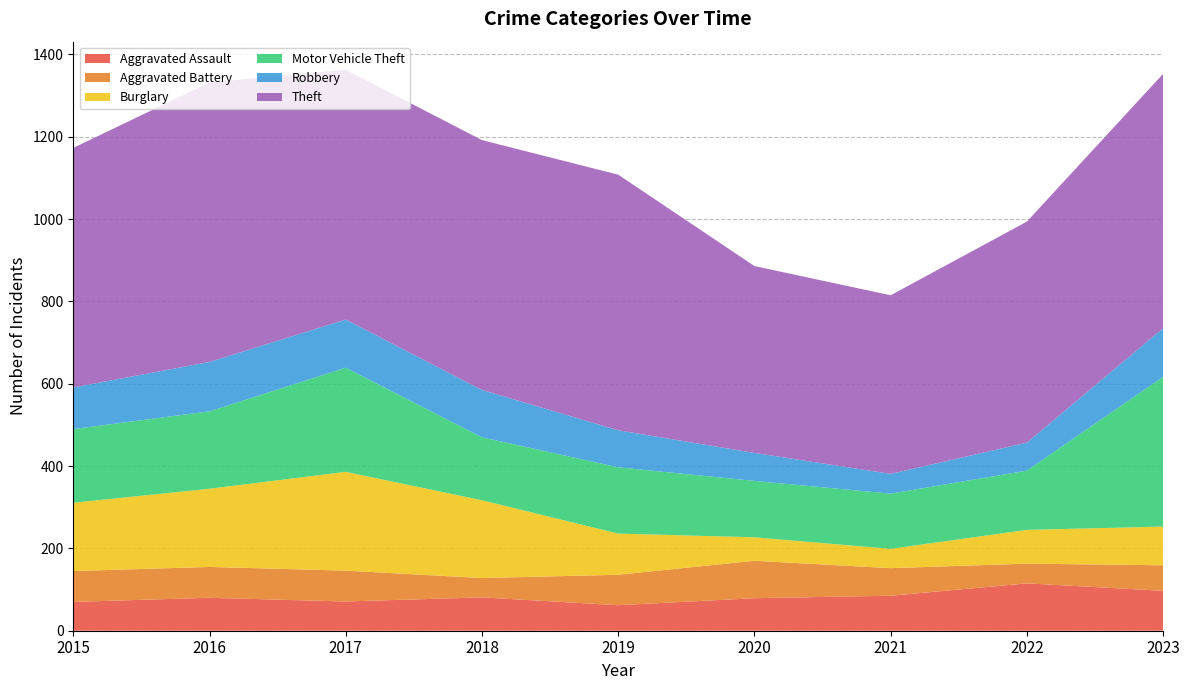

Reading right to left, list all the values displayed in this chart.

Aggravated Assault: 97	115	85	79	62	81	71	80	70
Aggravated Battery: 62	48	67	91	74	47	75	75	75
Burglary: 94	82	47	57	100	189	240	190	166
Motor Vehicle Theft: 364	144	134	137	161	153	253	188	179
Robbery: 118	68	48	68	90	115	117	120	101
Theft: 618	537	434	454	621	607	607	679	582